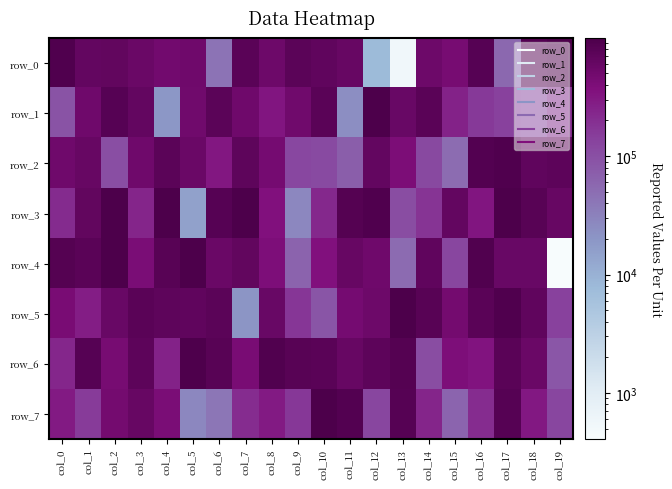

Reading left to right, list all the values displayed in this chart.

row_0: 921201	644344	667126	563324	492140	509194	44141	767485	531833	746428	685855	599537	7680	549	536953	445034	821150	55284	879655	976461
row_1: 91248	516461	826795	642313	19138	503712	751752	517602	331650	494071	771342	23672	989630	581506	762273	252472	163366	140481	126771	211750
row_2: 512194	597757	102146	519488	739106	557889	318621	704618	463455	119521	113313	71228	632353	408634	117409	50449	871972	909092	676224	714504
row_3: 214884	657693	983073	240578	979422	15170	811145	983656	363448	27790	225906	835324	910977	106999	176413	634246	328291	994293	780535	597859
row_4: 850414	763339	980324	417069	792800	965523	571469	653463	394007	63522	357492	603246	523398	52986	680425	122769	894874	591247	578018	407
row_5: 435702	282235	589642	770912	696511	682040	744017	20718	587804	171464	88182	459302	533899	977413	802410	465998	775758	911408	670474	139518
row_6: 231280	826681	447676	715615	257663	936884	791851	430239	903978	780641	777769	595309	720042	831521	106210	389630	337879	757788	573205	86806
row_7: 296735	157404	470100	599462	412701	27798	41272	204642	298232	164918	986079	876202	124452	823423	240716	60969	207411	824958	312066	123944